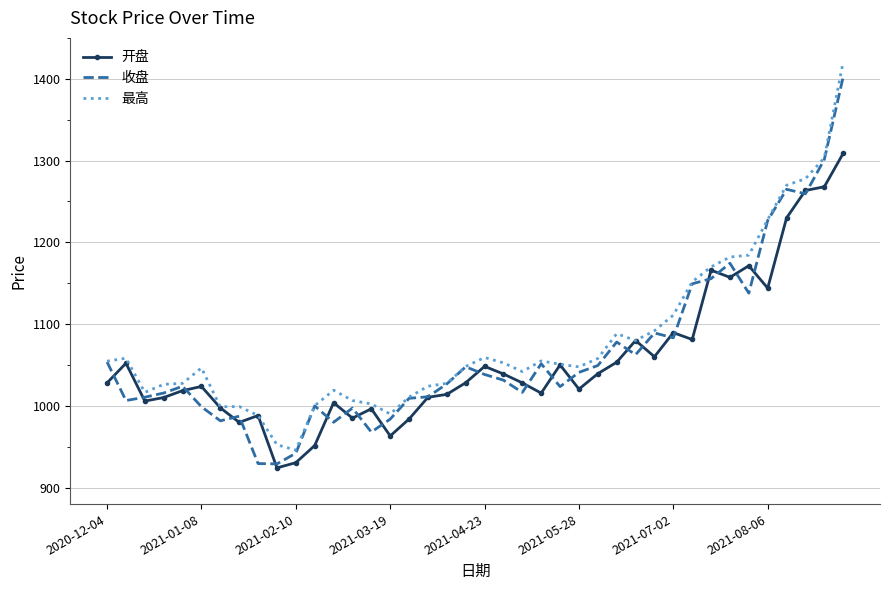

What is the smallest value displayed?

924.3